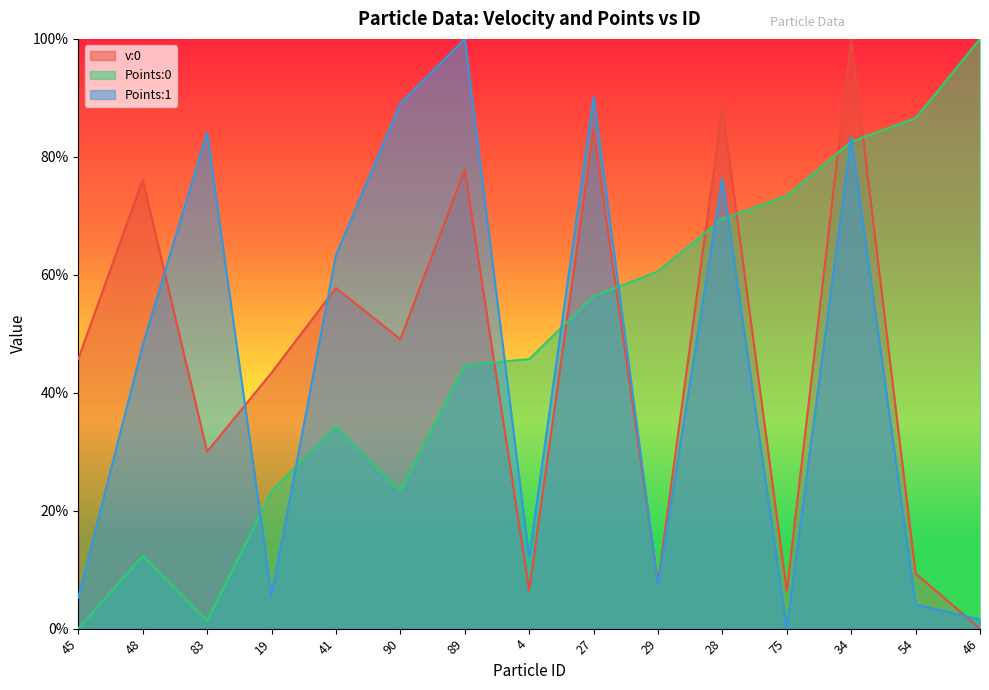

Where is the first local maximum for Points:0?

48